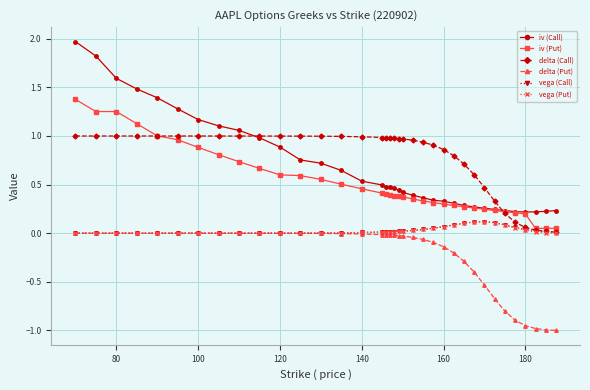

What are all the series names shown in the legend?

iv (Call), iv (Put), delta (Call), delta (Put), vega (Call), vega (Put)